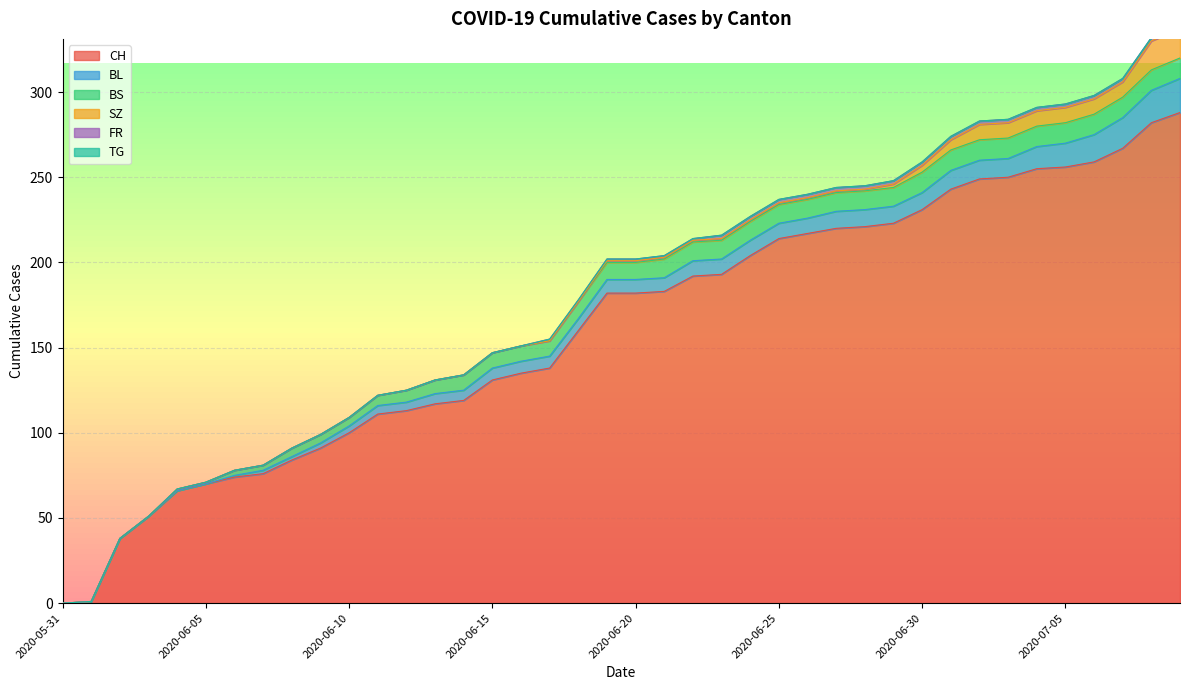

What is the total value across all series at 2020-06-28?

245